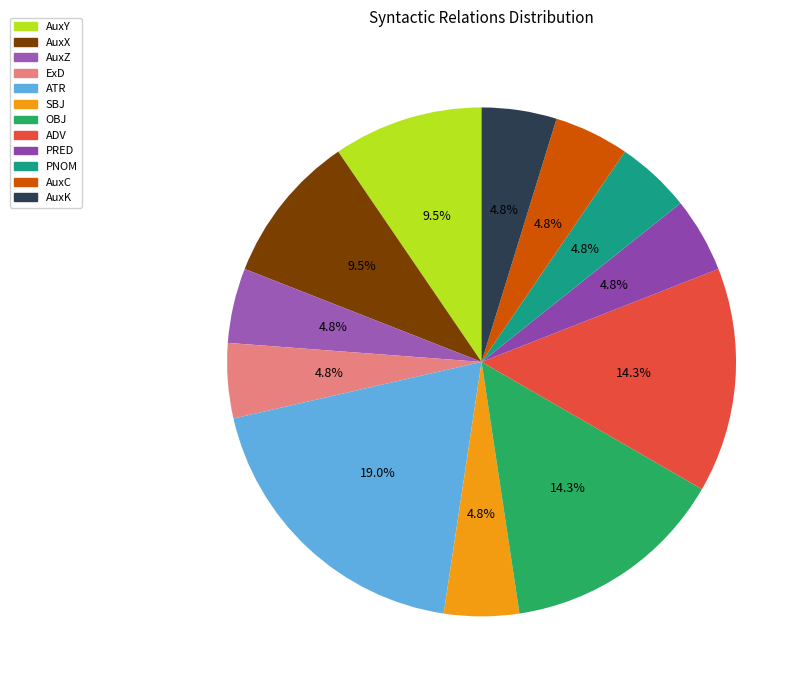

What is the largest slice in the pie chart?

ATR